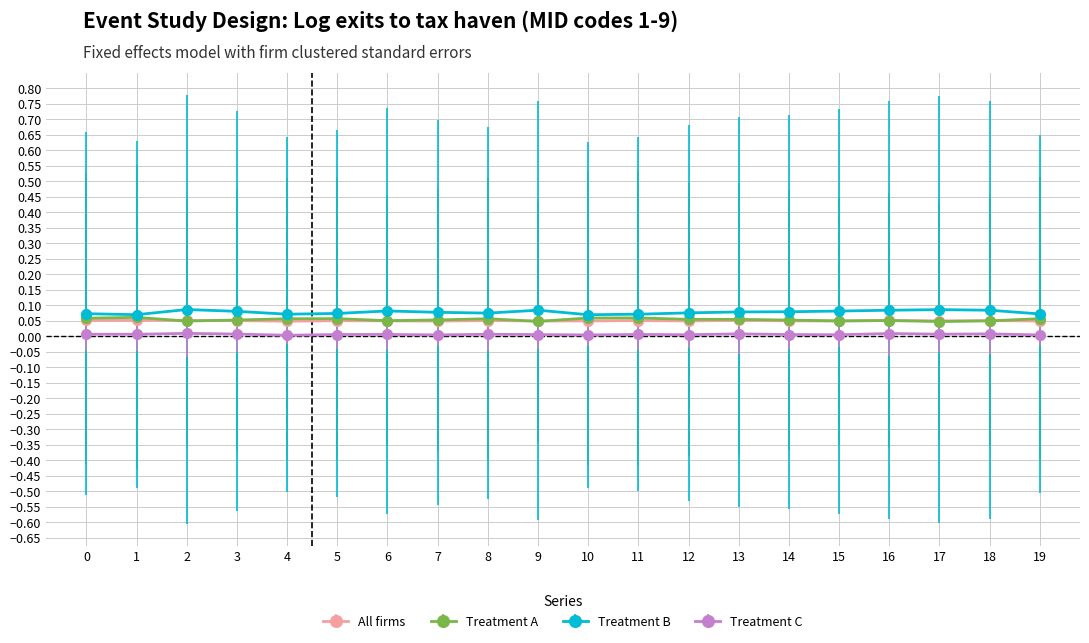

True or false: Treatment C and Treatment A intersect in this chart.

False